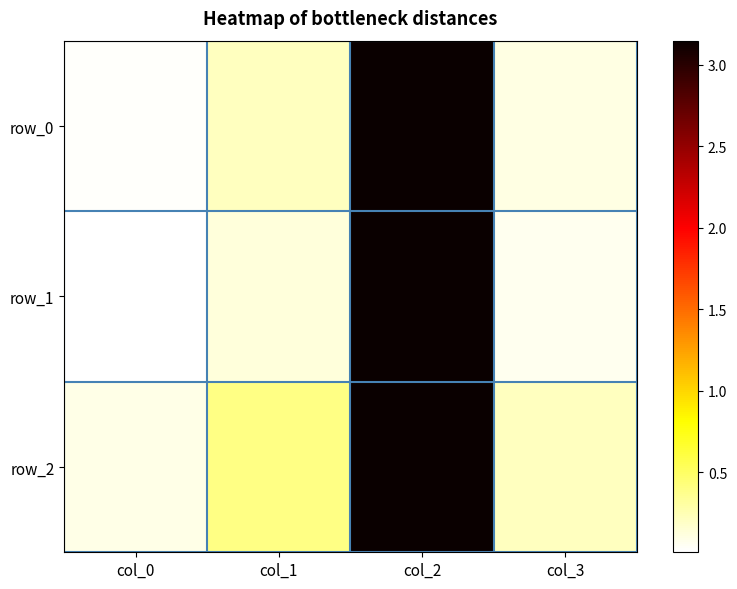

Rank the series by their maximum value, from highest to lowest.

row_2, row_0, row_1